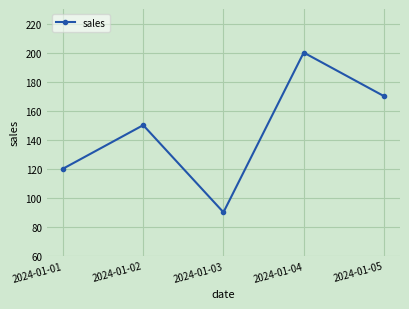

How many lines are shown in the chart?

1